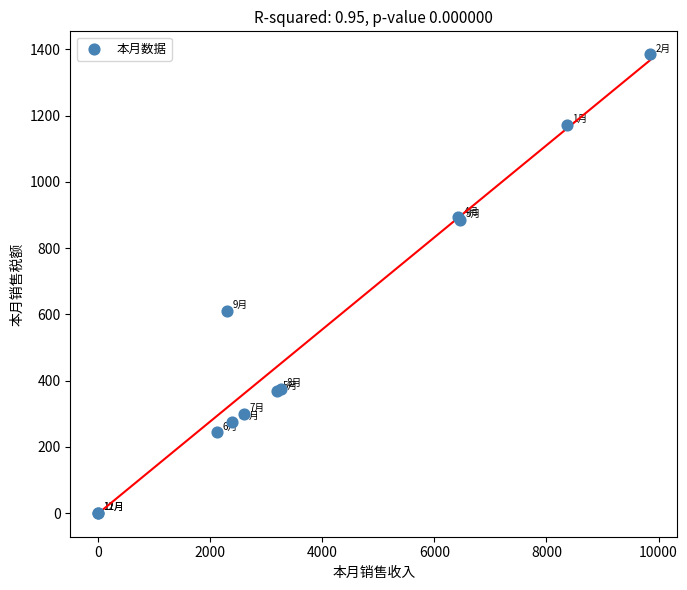

What Y value in the scatter plot is closest to 692?

609.7